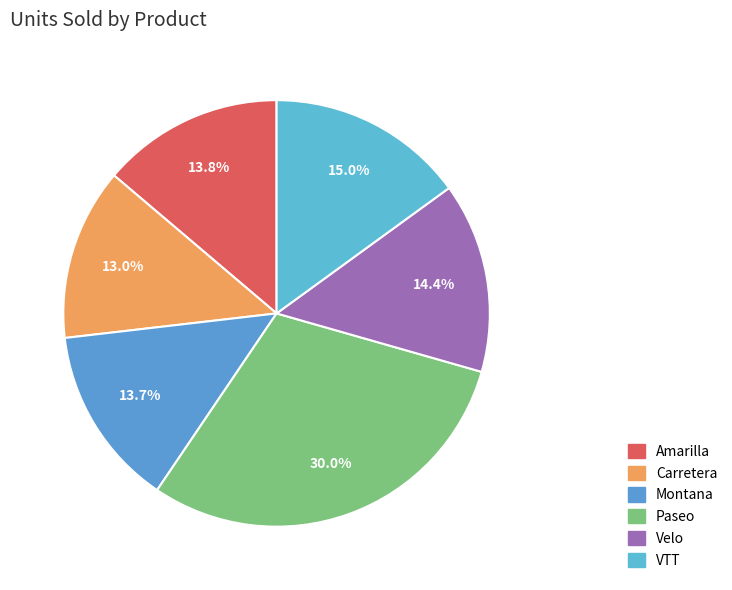

Is VTT the majority of the pie?

No